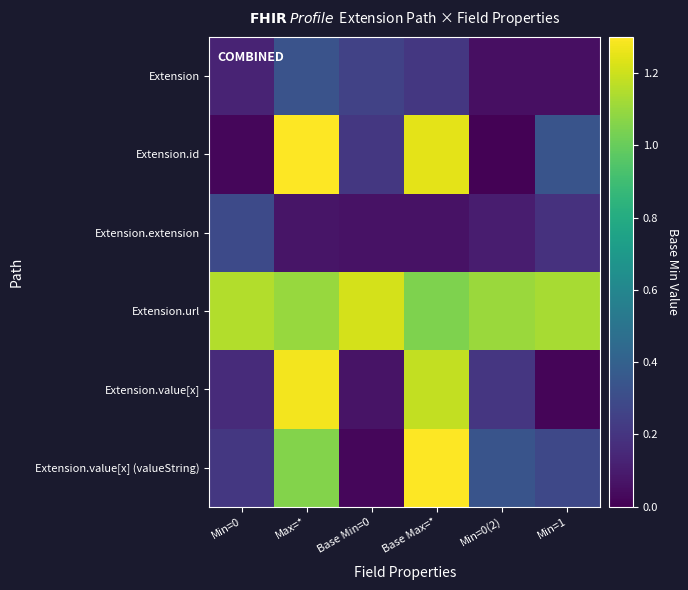

What is the greatest value displayed?

1.3